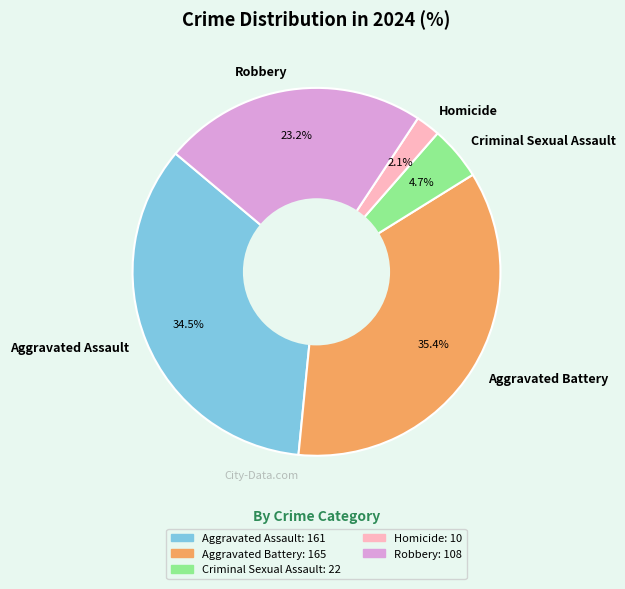

To the nearest percent, what is the combined percentage of Homicide and Robbery?

25%